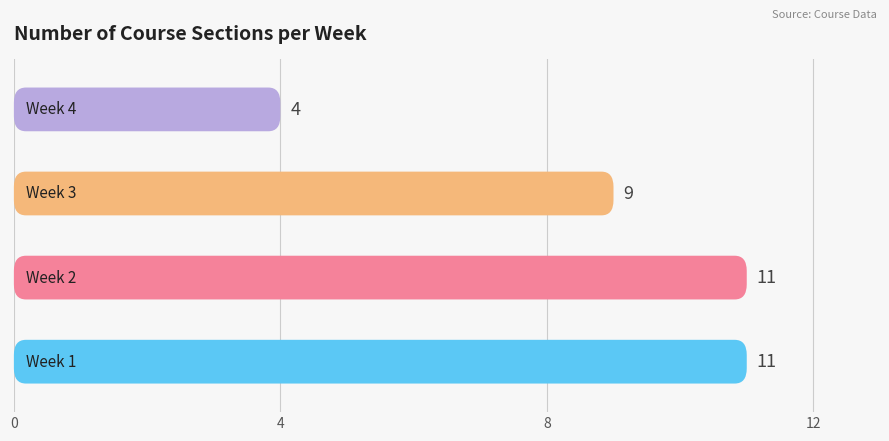

How many distinct data groups are displayed?

1